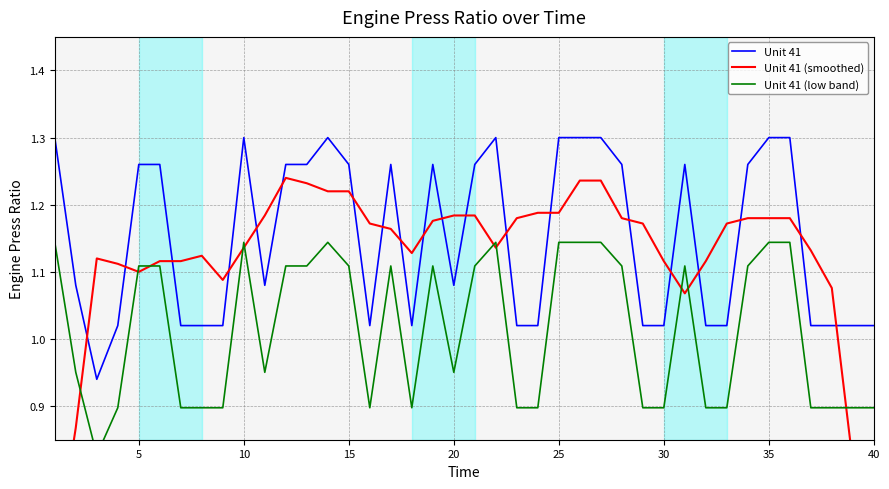

How many values in the Unit 41 (low band) series are below 1?

20